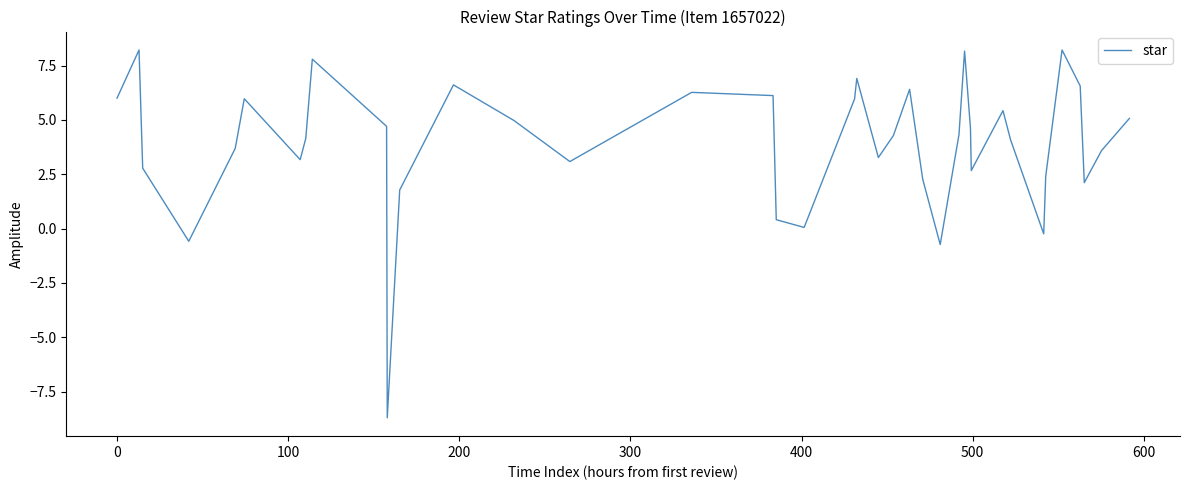

What is the minimum value shown in the chart?

-8.7